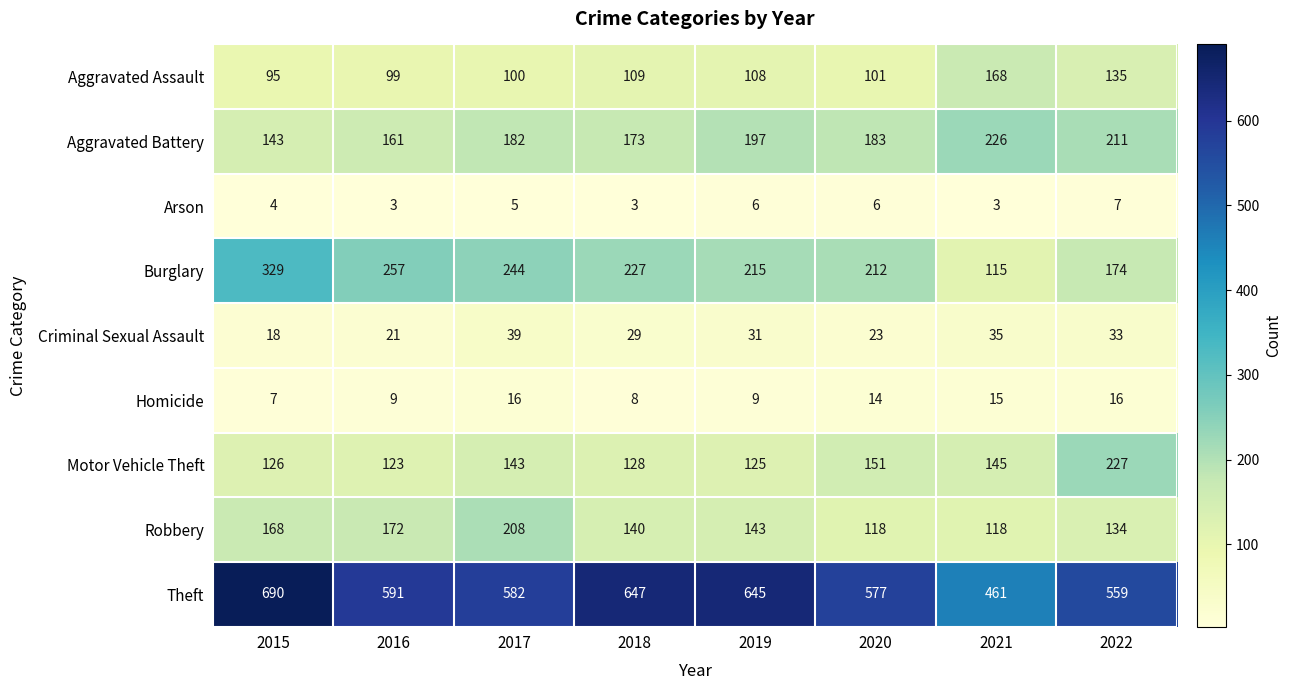

Count the number of categories in the chart.

8